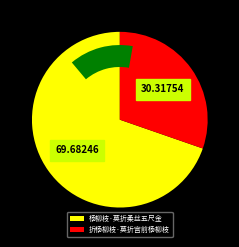

To the nearest percent, what is the difference between the largest and smallest slice percentages?

39%